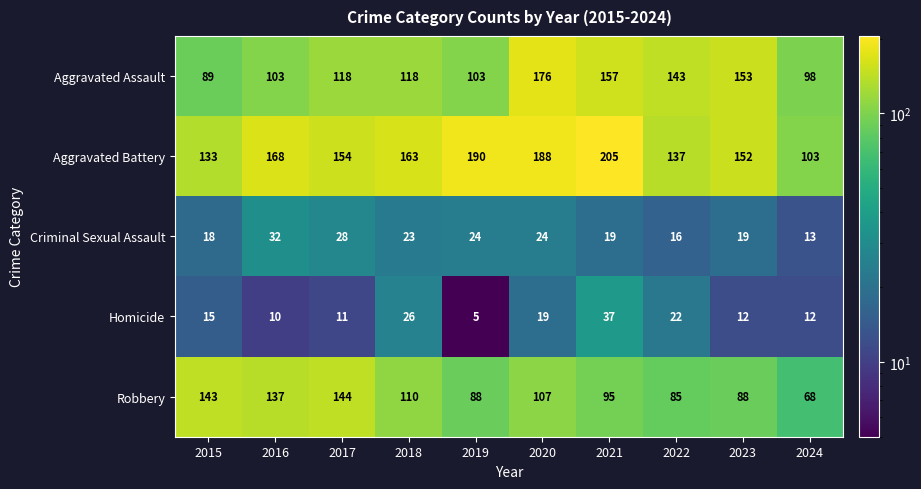

Which series changed the most between 2015 and 2018?

Robbery